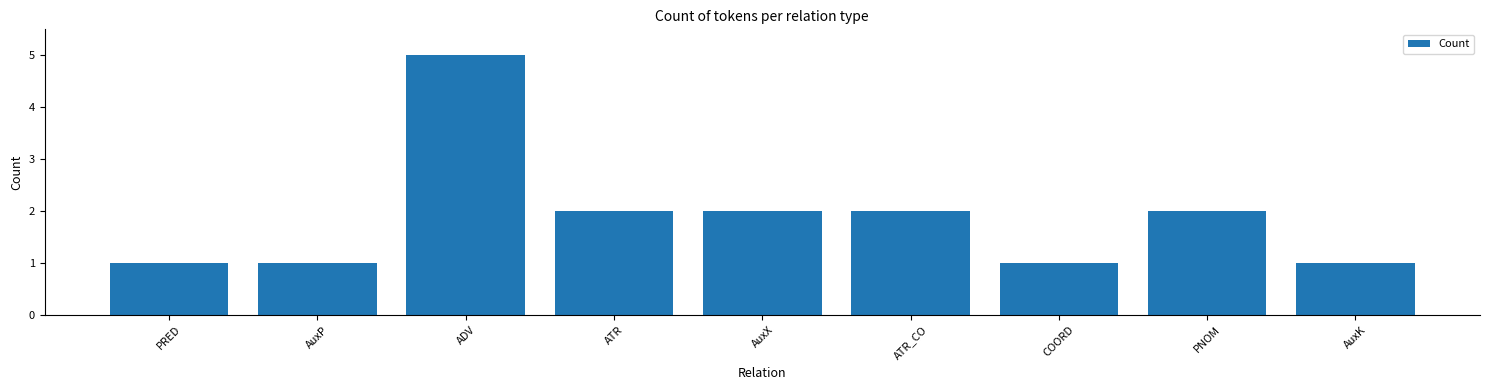

Which has a higher value, AuxK or AuxX?

AuxX